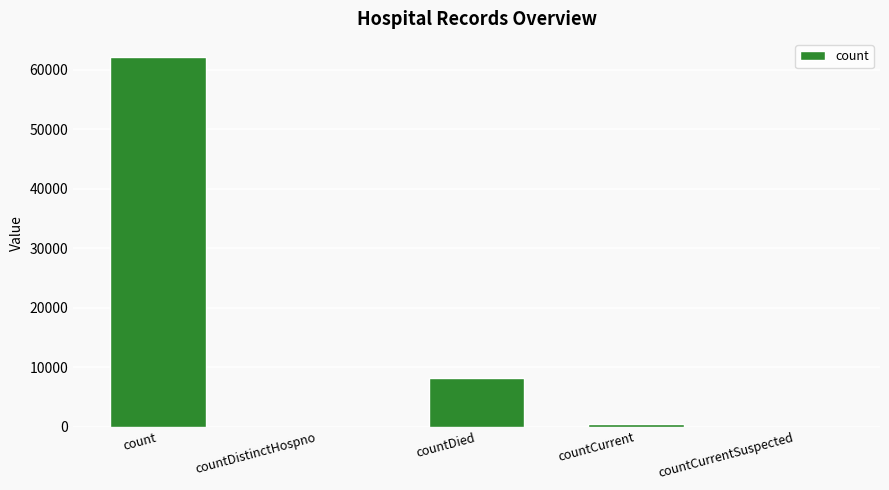

Is it true that the value at countDistinctHospno is 23960?

False